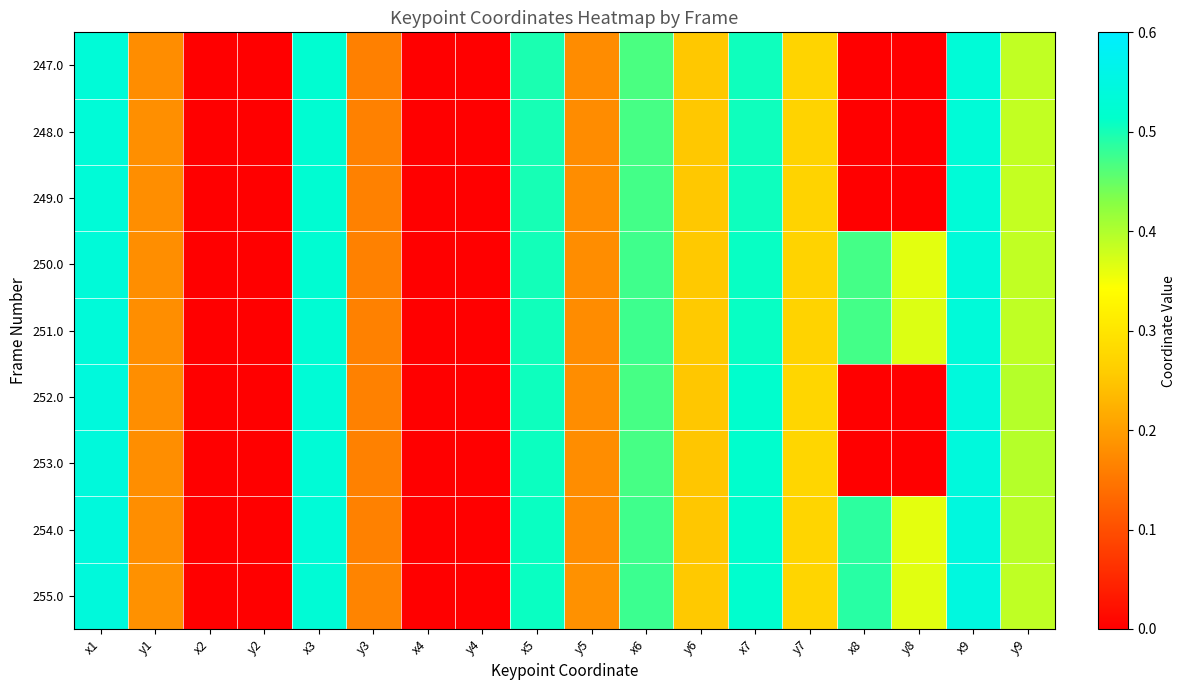

Reading left to right, extract all data points from this chart.

247.0: x1=0.5	y1=0.2	x2=0.0	y2=0.0	x3=0.5	y3=0.2	x4=0.0	y4=0.0	x5=0.5	y5=0.2	x6=0.5	y6=0.3	x7=0.5	y7=0.3	x8=0.0	y8=0.0	x9=0.5	y9=0.4
248.0: x1=0.5	y1=0.2	x2=0.0	y2=0.0	x3=0.5	y3=0.2	x4=0.0	y4=0.0	x5=0.5	y5=0.2	x6=0.5	y6=0.3	x7=0.5	y7=0.3	x8=0.0	y8=0.0	x9=0.5	y9=0.4
249.0: x1=0.5	y1=0.2	x2=0.0	y2=0.0	x3=0.5	y3=0.2	x4=0.0	y4=0.0	x5=0.5	y5=0.2	x6=0.5	y6=0.3	x7=0.5	y7=0.3	x8=0.0	y8=0.0	x9=0.5	y9=0.4
250.0: x1=0.5	y1=0.2	x2=0.0	y2=0.0	x3=0.5	y3=0.2	x4=0.0	y4=0.0	x5=0.5	y5=0.2	x6=0.5	y6=0.3	x7=0.5	y7=0.3	x8=0.5	y8=0.4	x9=0.5	y9=0.4
251.0: x1=0.5	y1=0.2	x2=0.0	y2=0.0	x3=0.5	y3=0.2	x4=0.0	y4=0.0	x5=0.5	y5=0.2	x6=0.5	y6=0.3	x7=0.5	y7=0.3	x8=0.5	y8=0.4	x9=0.5	y9=0.4
252.0: x1=0.5	y1=0.2	x2=0.0	y2=0.0	x3=0.5	y3=0.2	x4=0.0	y4=0.0	x5=0.5	y5=0.2	x6=0.5	y6=0.3	x7=0.5	y7=0.3	x8=0.0	y8=0.0	x9=0.5	y9=0.4
253.0: x1=0.5	y1=0.2	x2=0.0	y2=0.0	x3=0.5	y3=0.2	x4=0.0	y4=0.0	x5=0.5	y5=0.2	x6=0.5	y6=0.2	x7=0.5	y7=0.3	x8=0.0	y8=0.0	x9=0.5	y9=0.4
254.0: x1=0.5	y1=0.2	x2=0.0	y2=0.0	x3=0.5	y3=0.2	x4=0.0	y4=0.0	x5=0.5	y5=0.2	x6=0.5	y6=0.3	x7=0.5	y7=0.3	x8=0.5	y8=0.4	x9=0.5	y9=0.4
255.0: x1=0.5	y1=0.2	x2=0.0	y2=0.0	x3=0.5	y3=0.2	x4=0.0	y4=0.0	x5=0.5	y5=0.2	x6=0.5	y6=0.3	x7=0.5	y7=0.3	x8=0.5	y8=0.4	x9=0.5	y9=0.4